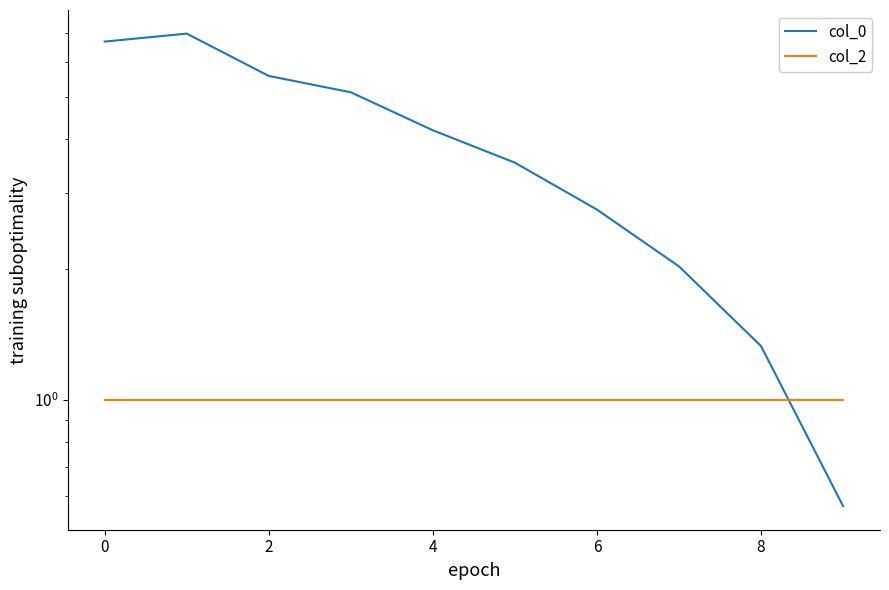

After their last crossing, which series has the higher values: col_0 or col_2?

col_2